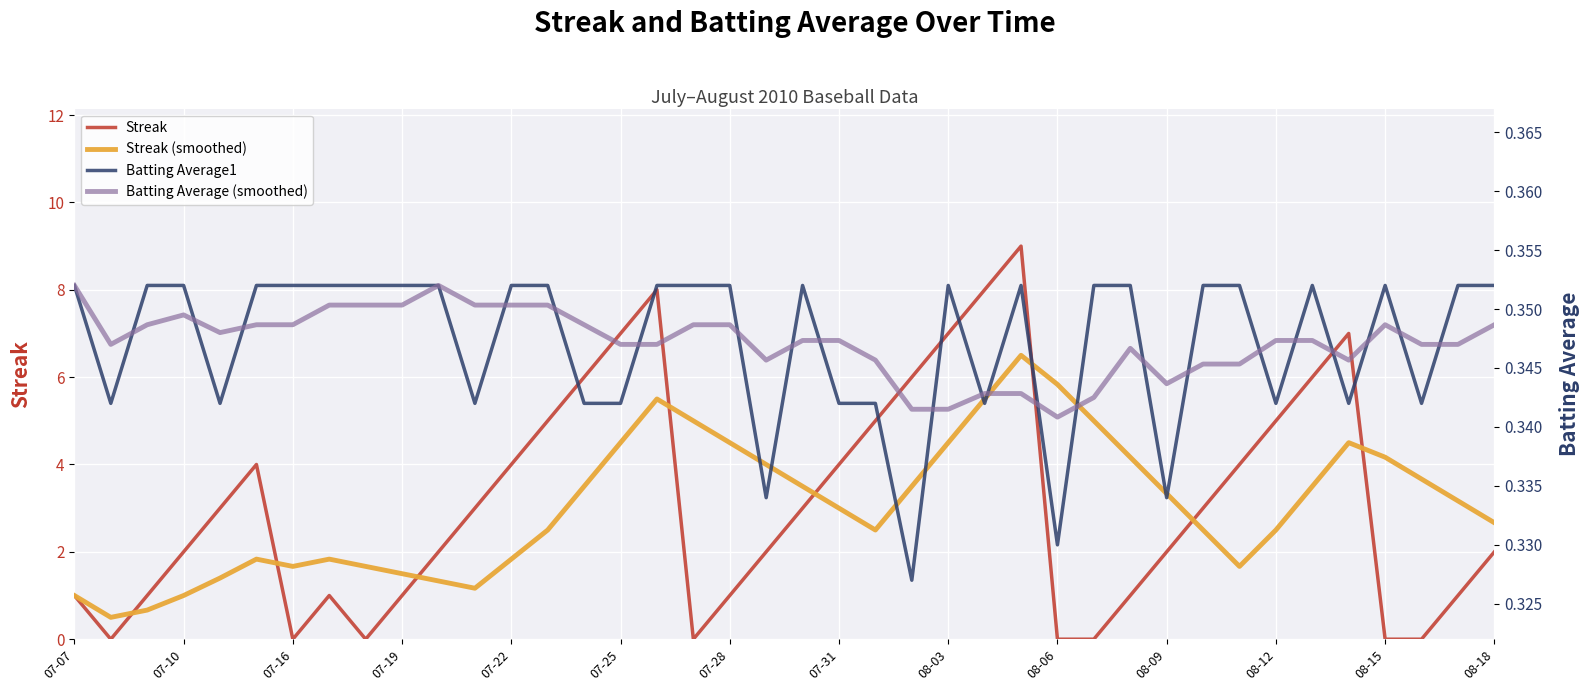

What is the minimum value for Batting Average1?

0.3